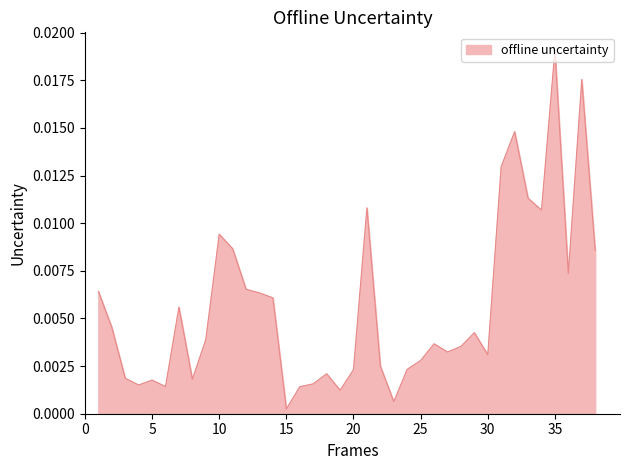

Does the chart have visible grid lines?

No